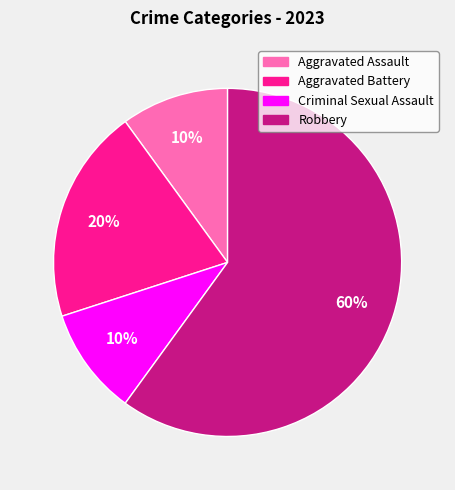

Count the number of slices in the pie.

4